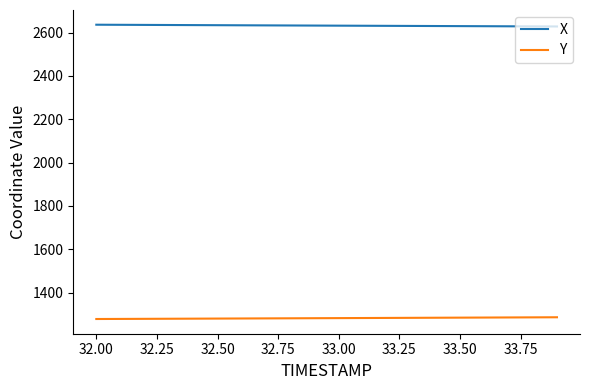

True or false: Y and X intersect in this chart.

False